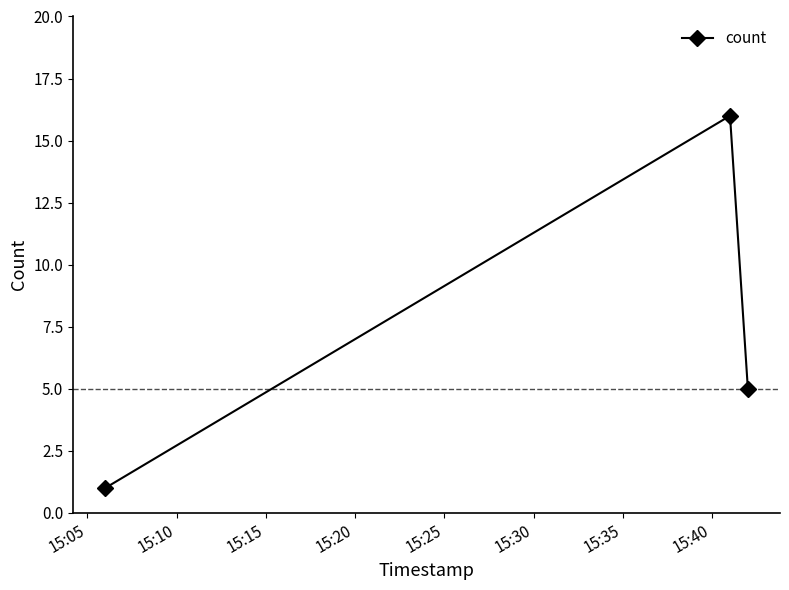

What is the difference between the maximum and second lowest values?

11